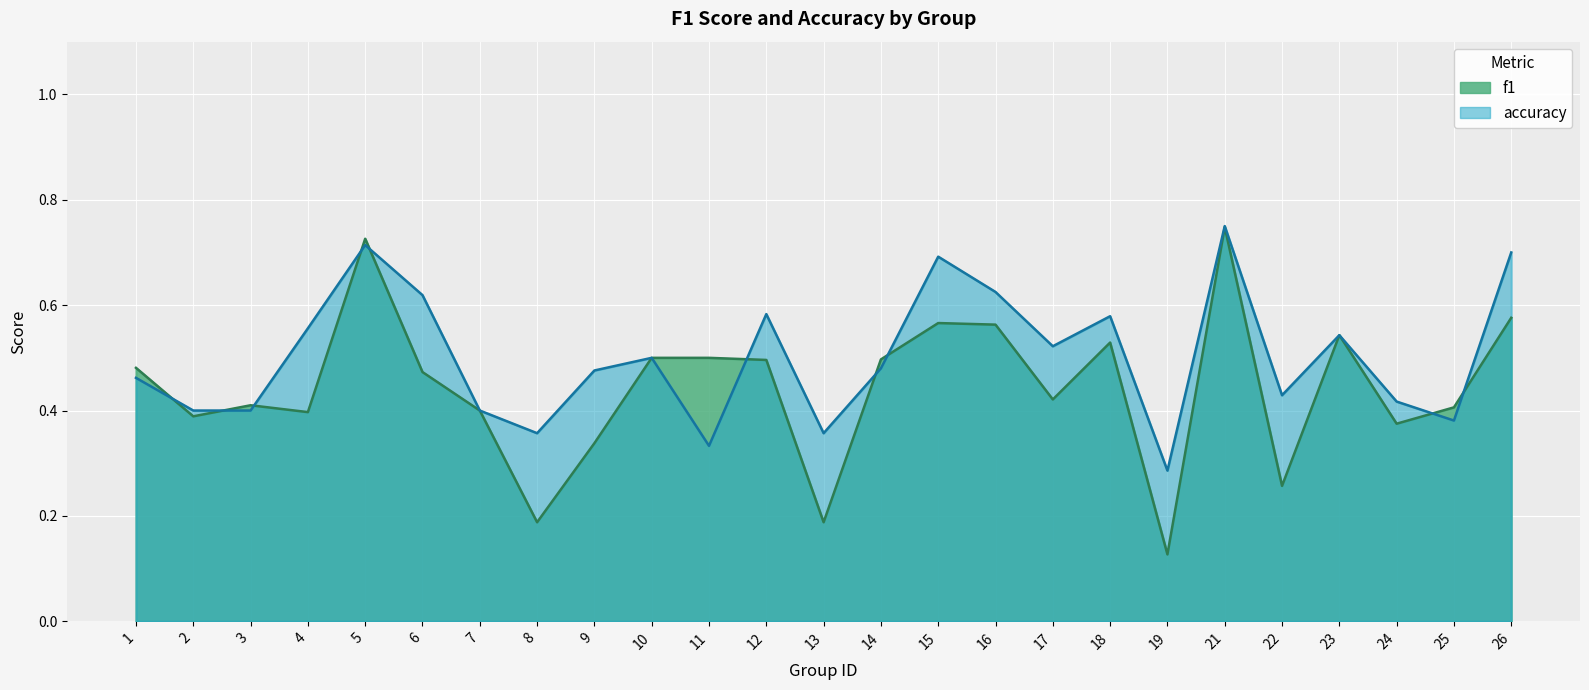

List the labels in order of accuracy value, largest first.

21, 5, 26, 15, 16, 6, 12, 18, 4, 23, 17, 10, 14, 9, 1, 22, 24, 2, 3, 7, 25, 8, 13, 11, 19